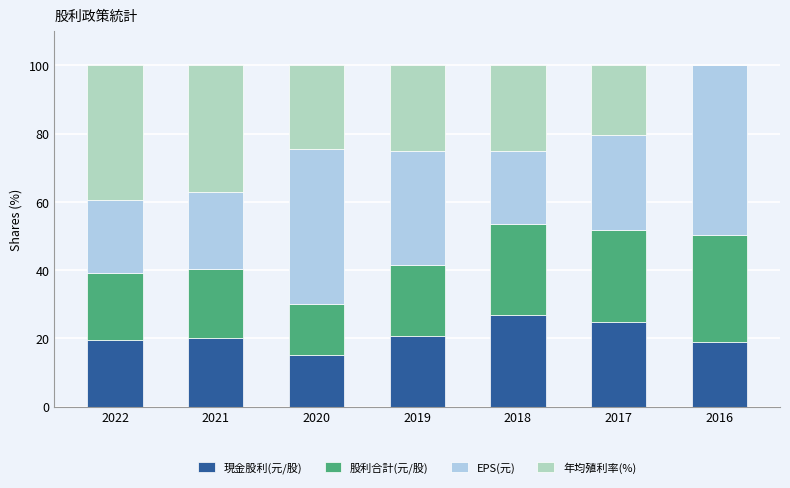

Is it true that 現金股利(元/股) equals 32.7 at 2017?

False